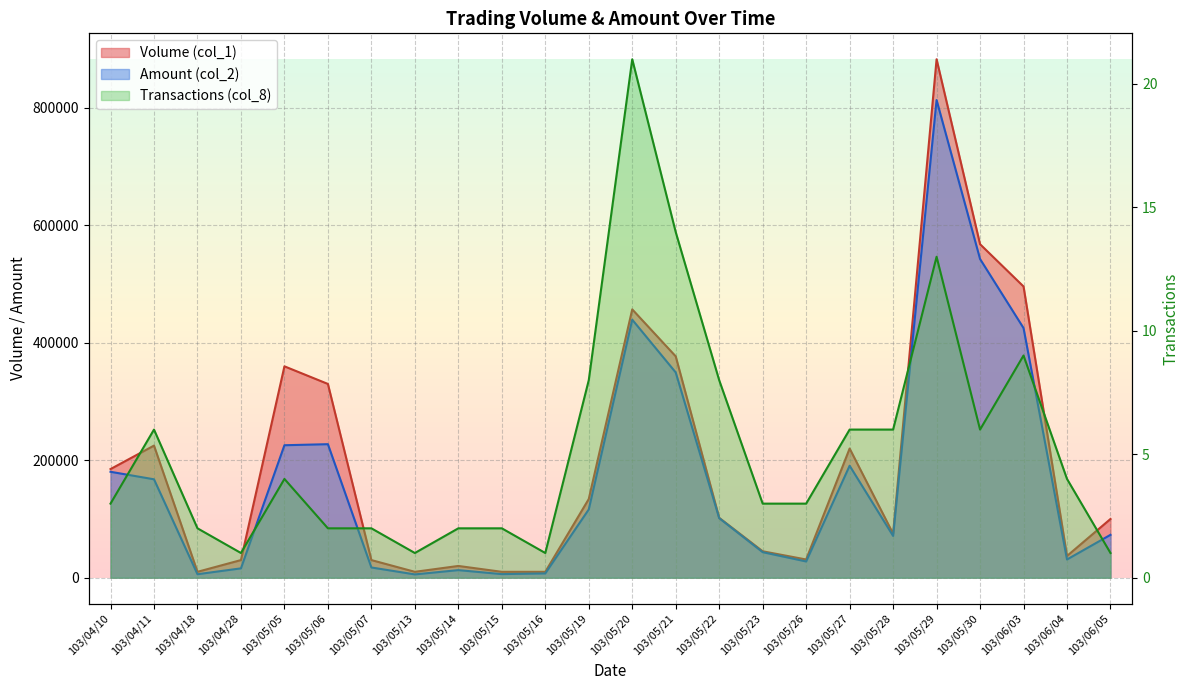

Between 103/05/05 and 103/06/03, which is larger?

103/06/03